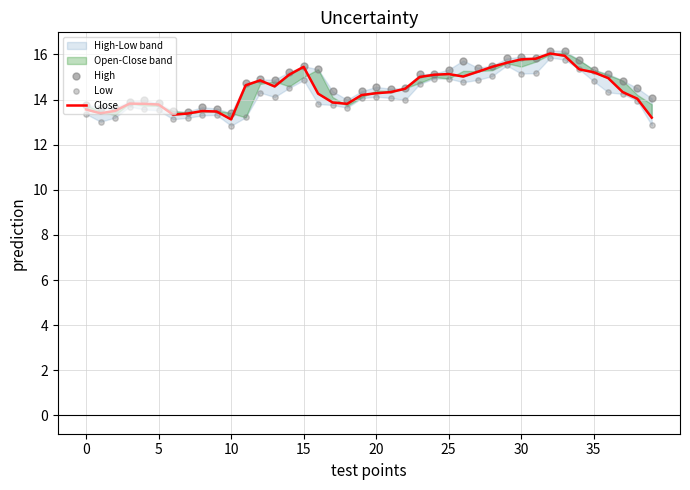

Which series reaches the maximum Y coordinate?

High